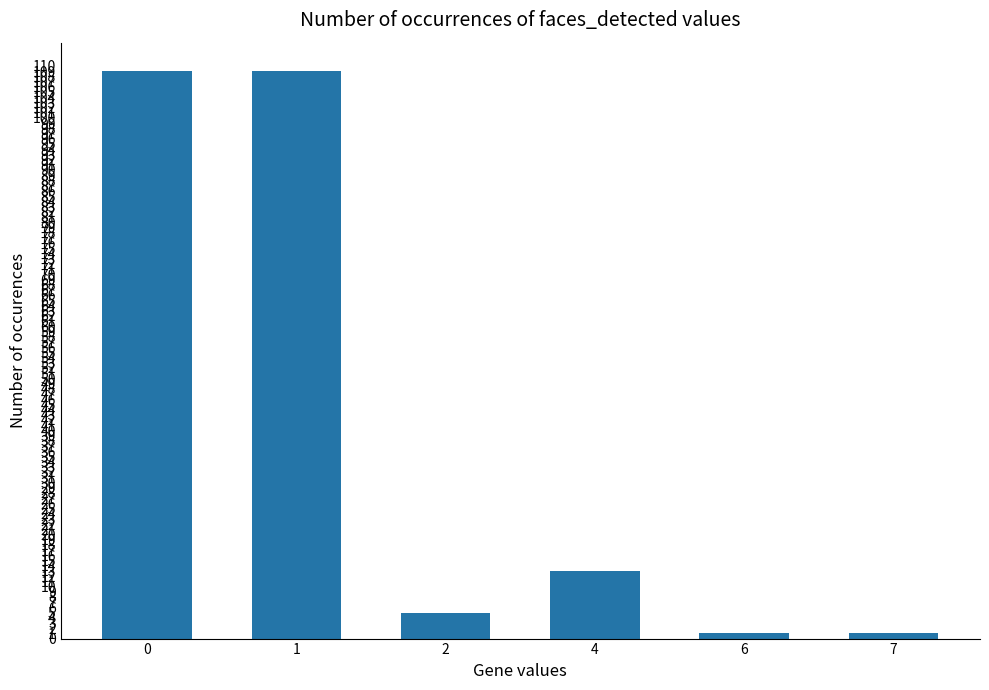

What is the maximum value shown in the chart?

109